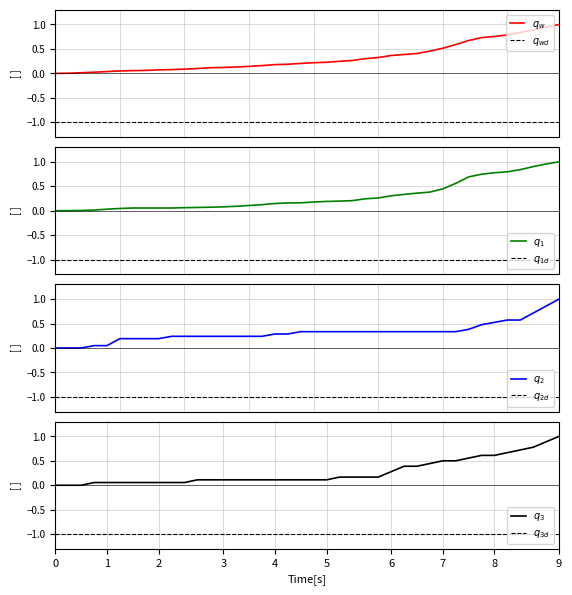

How many distinct data groups are displayed?

4